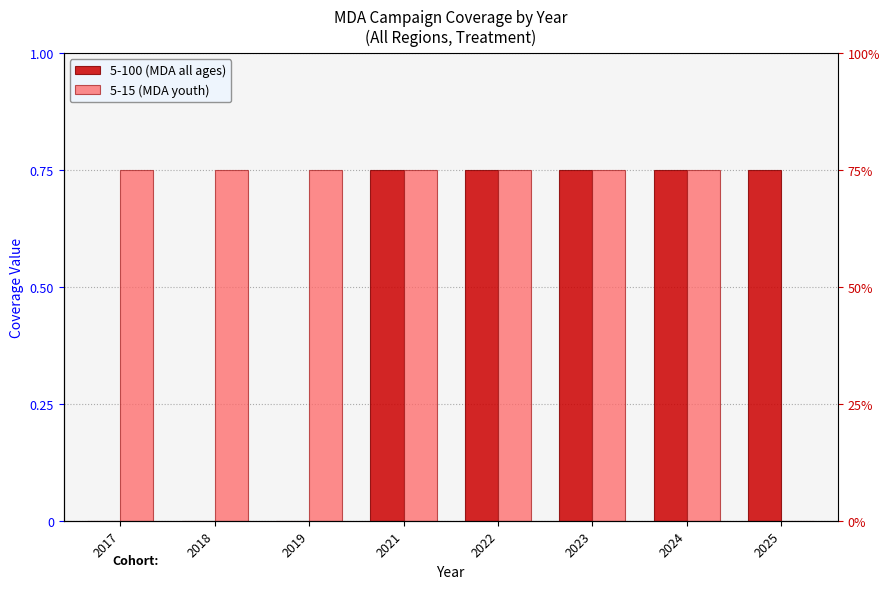

True or false: 5-15 (MDA youth) has a value of 0.4 at 2019.

False